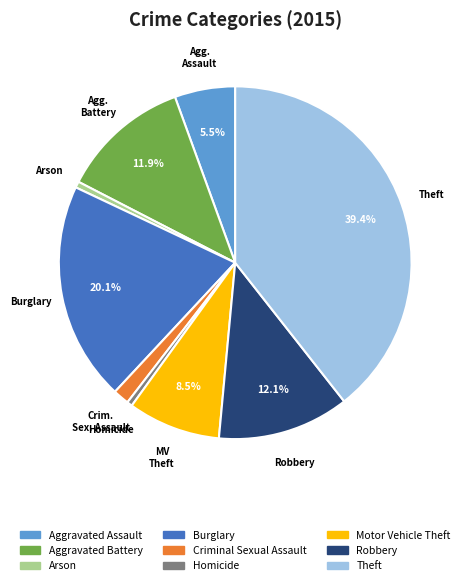

Does Aggravated Assault represent more than half of the total?

No